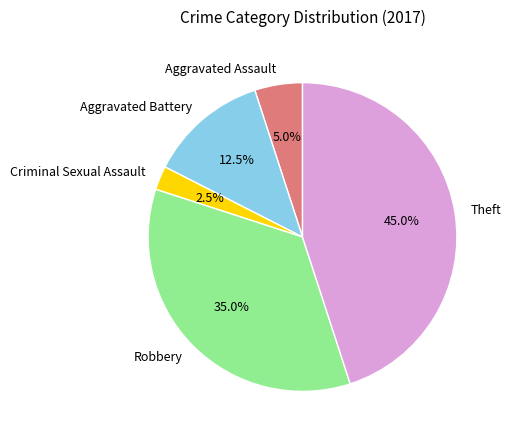

Which has a higher value, Aggravated Assault or Criminal Sexual Assault?

Aggravated Assault